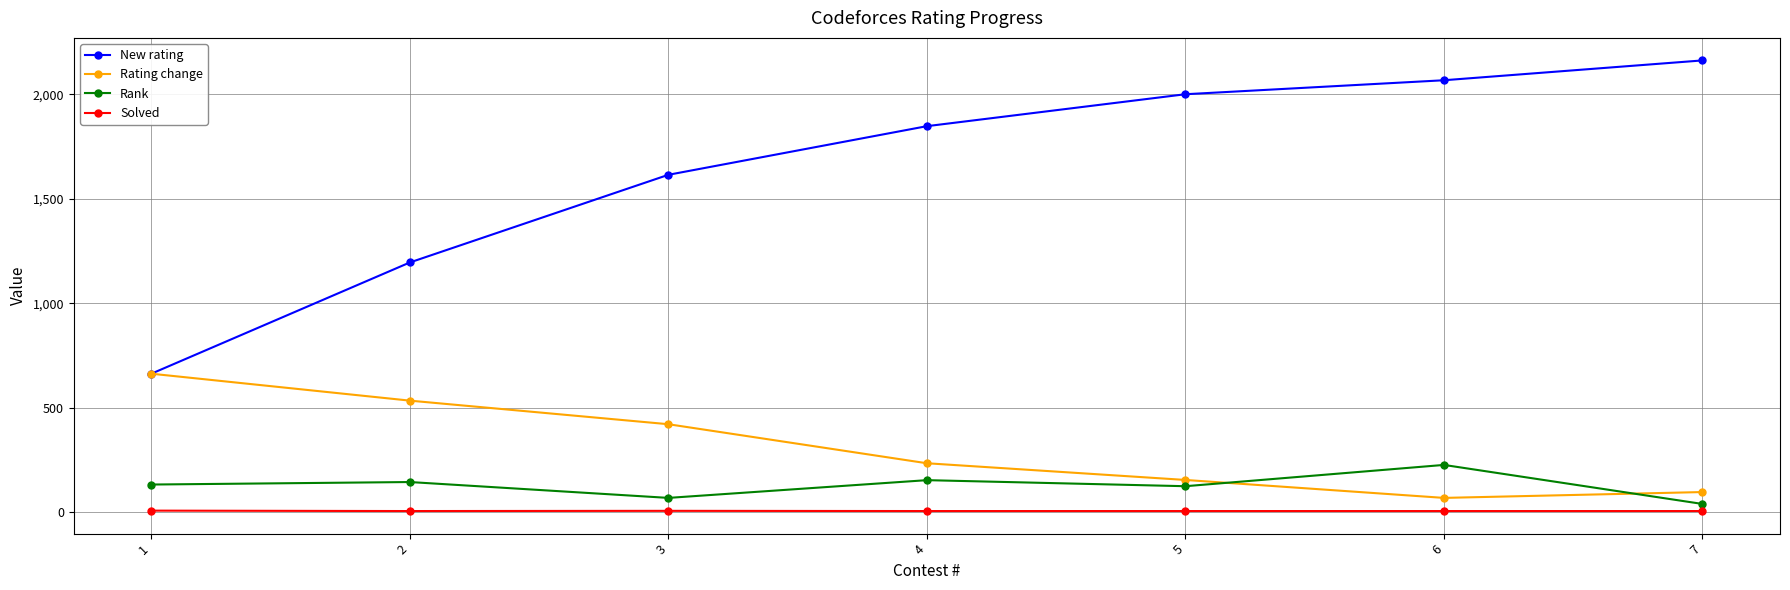

At which category does the chart reach its peak across all series?

7